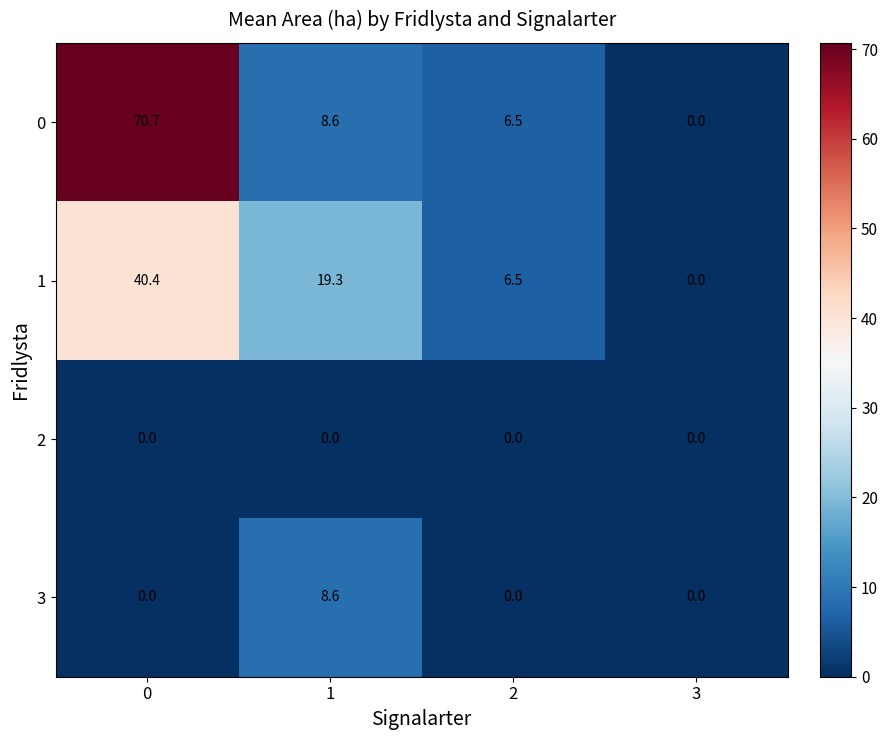

Reading left to right, transcribe all the data shown in this chart.

0: 70.7	8.6	6.5	0.0
1: 40.4	19.3	6.5	0.0
2: 0.0	0.0	0.0	0.0
3: 0.0	8.6	0.0	0.0